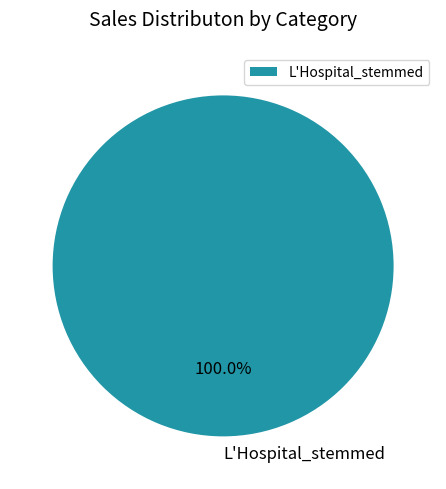

Rank the categories by value from lowest to highest.

L'Hospital_stemmed